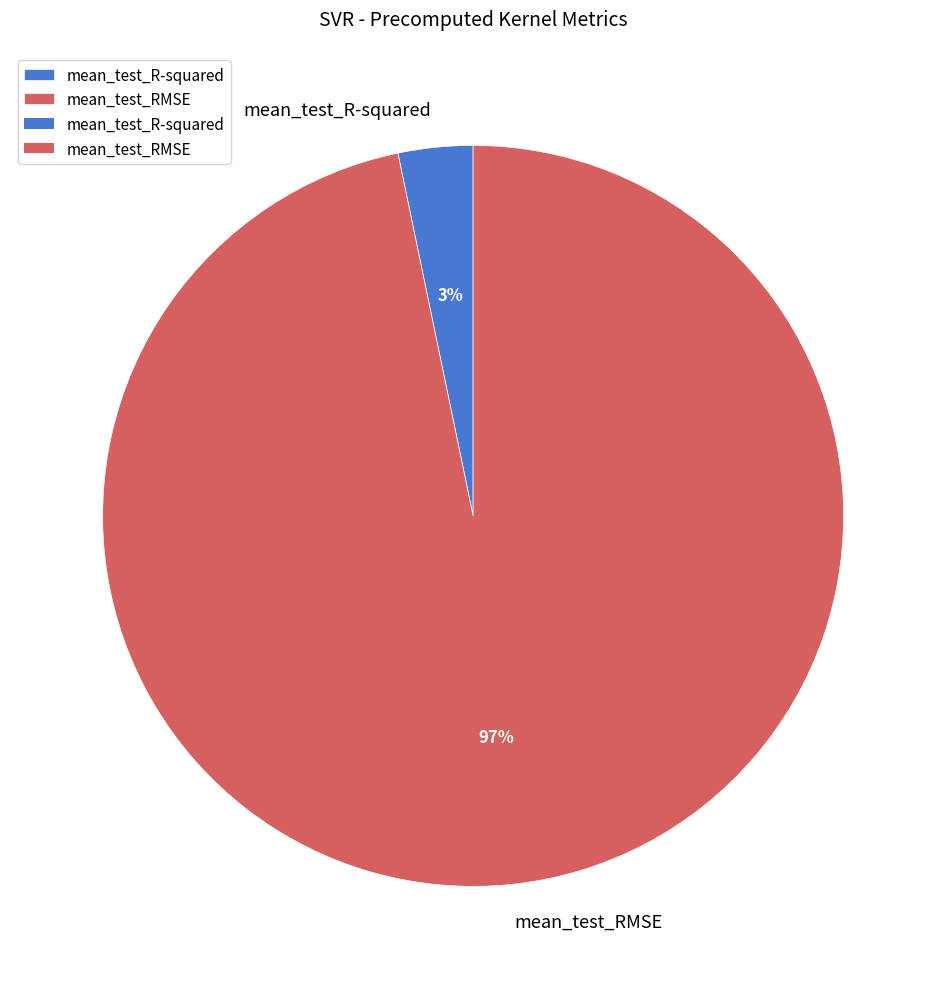

How many slices are in this pie chart?

2